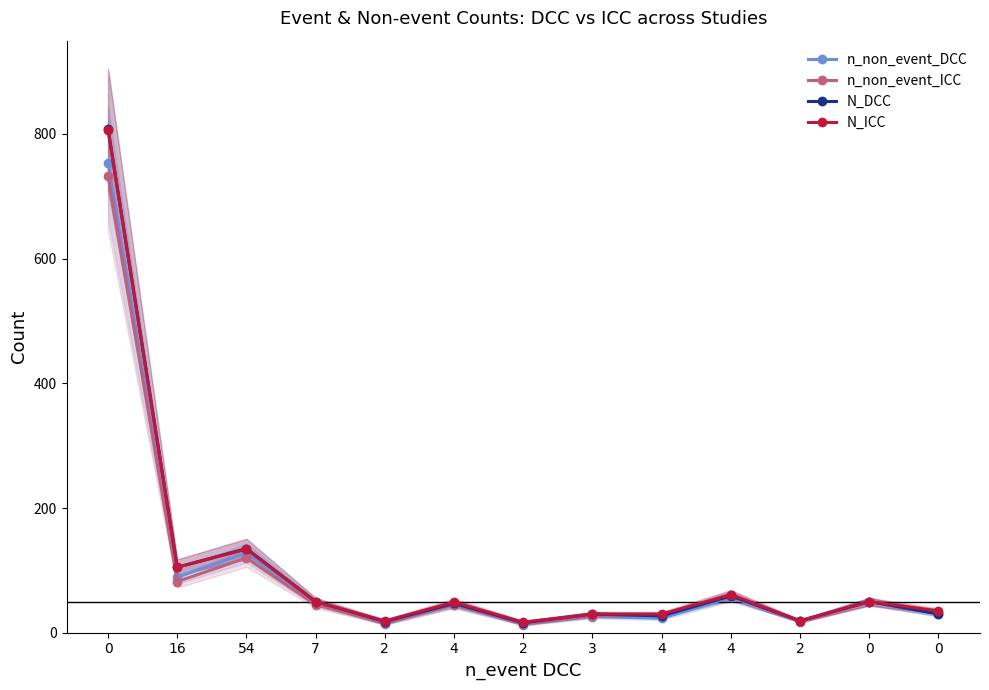

Rank the categories by N_ICC value from lowest to highest.

2, 2, 2, 3, 4, 0, 4, 7, 0, 4, 16, 54, 0